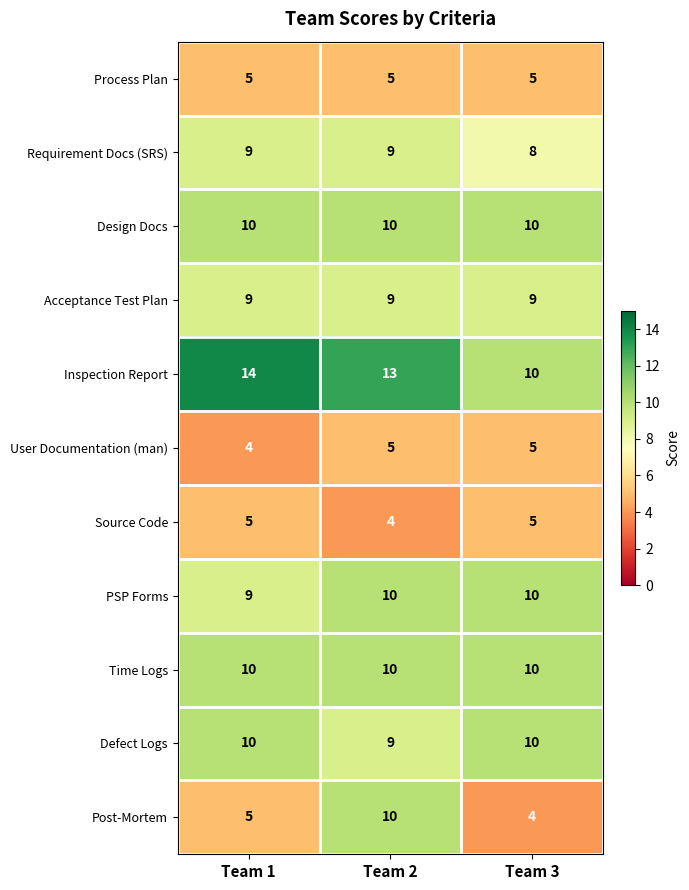

At how many categories does at least one series exceed 8?

3